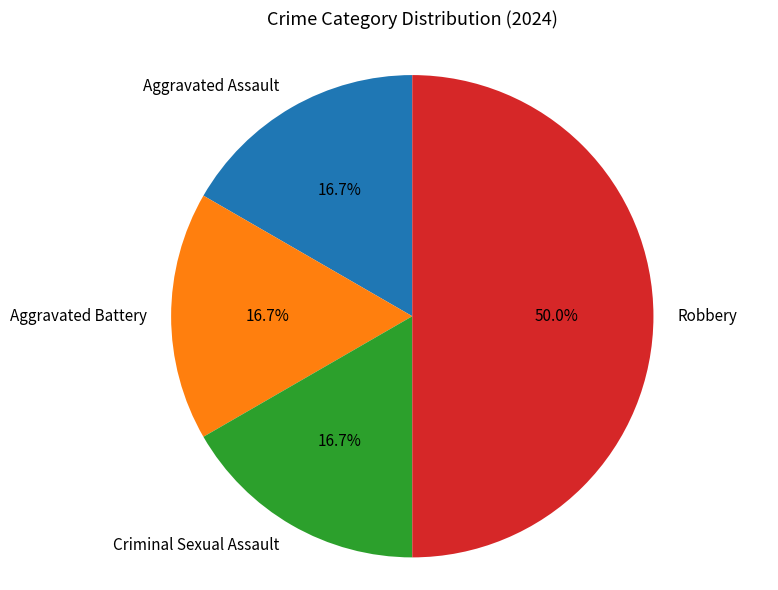

To the nearest percent, what is the average slice percentage?

25%